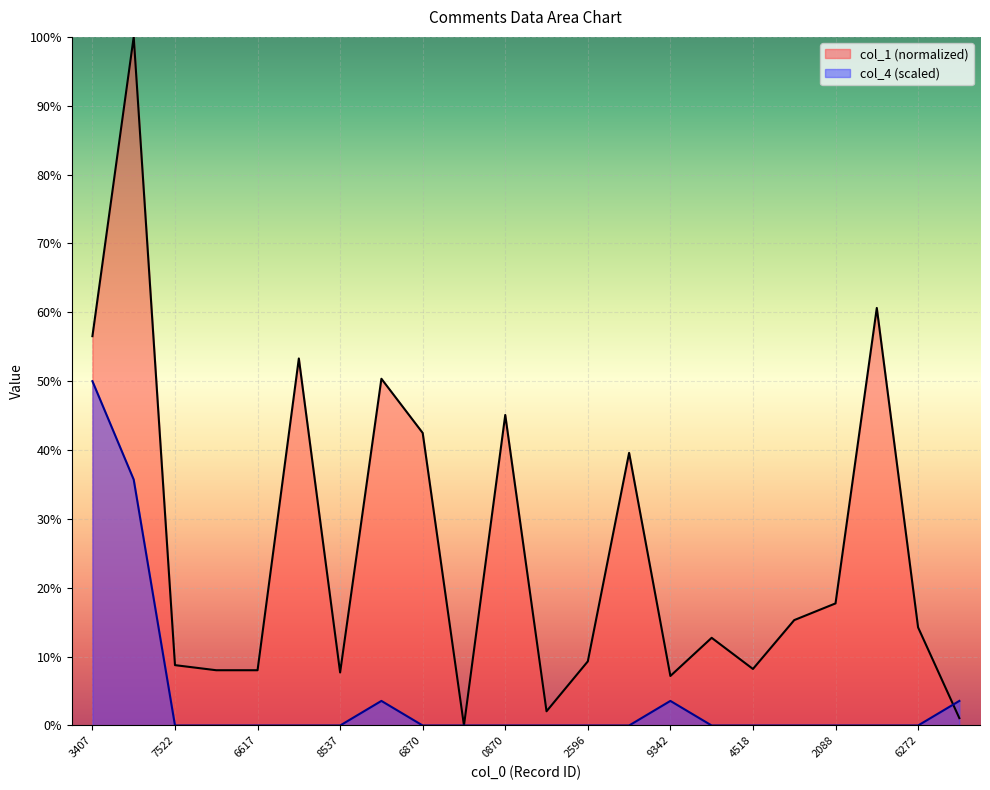

Is the value of col_1 at 5177879866 greater than the value of col_4 at 3270508675?

No